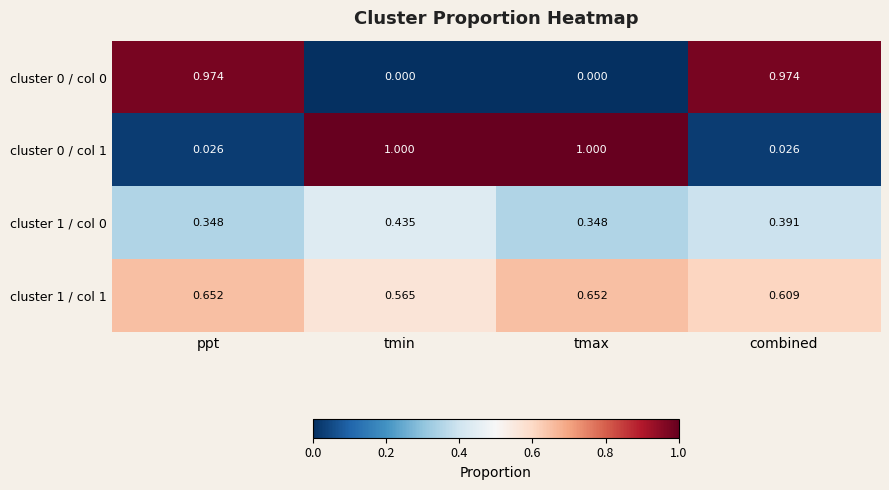

Where is cluster 1 / col 1 nearest to the value 0?

tmin